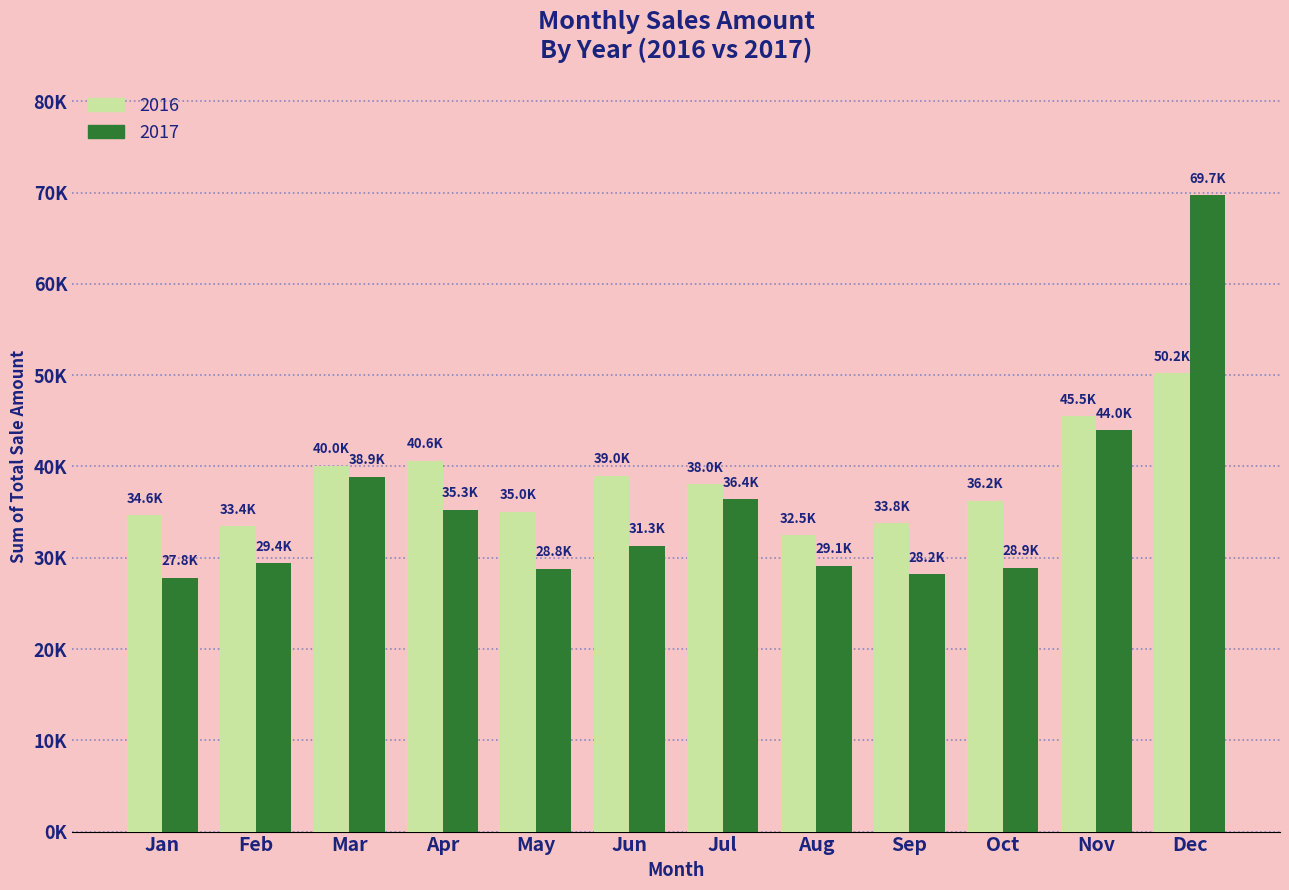

What are all the series names shown in the legend?

2016, 2017